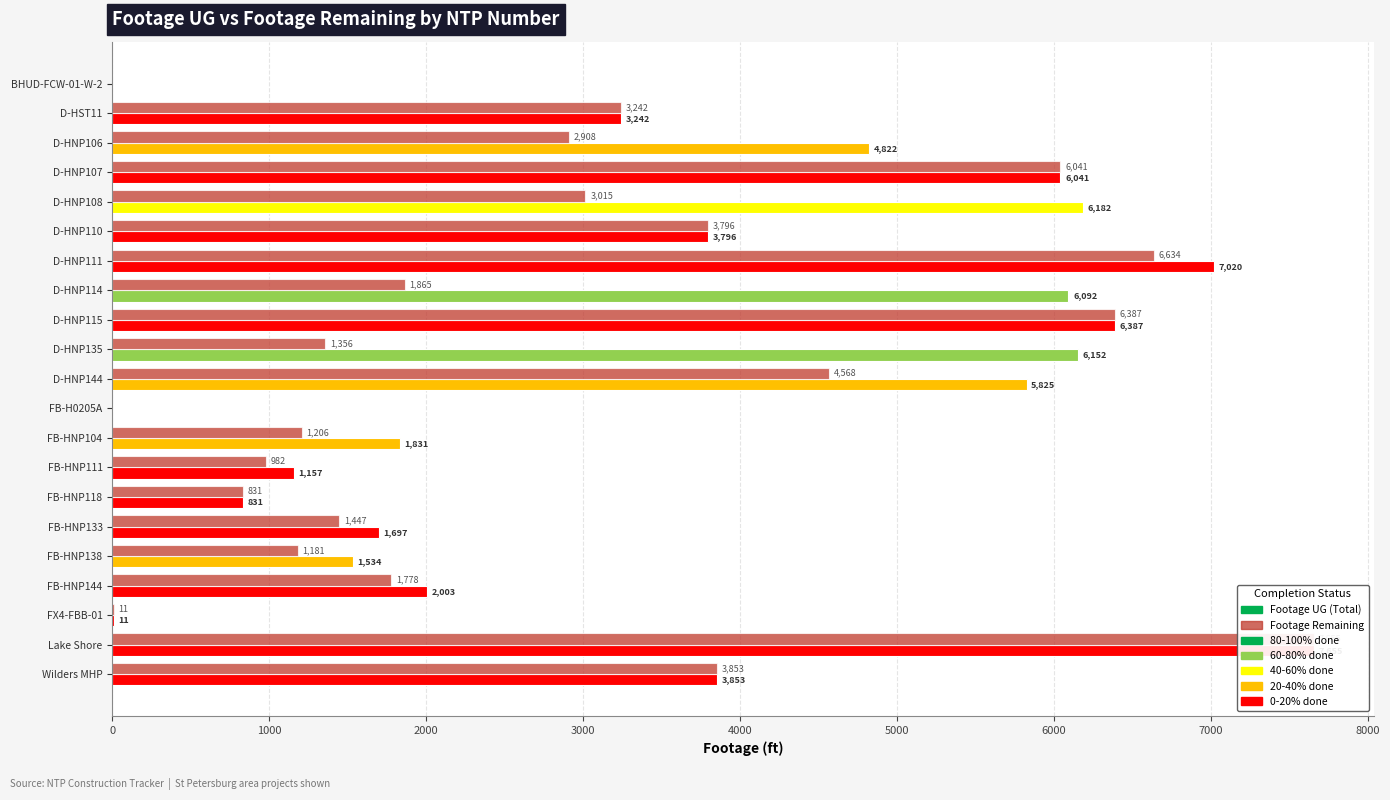

How many data points in Footage Remaining are above 1865?

10